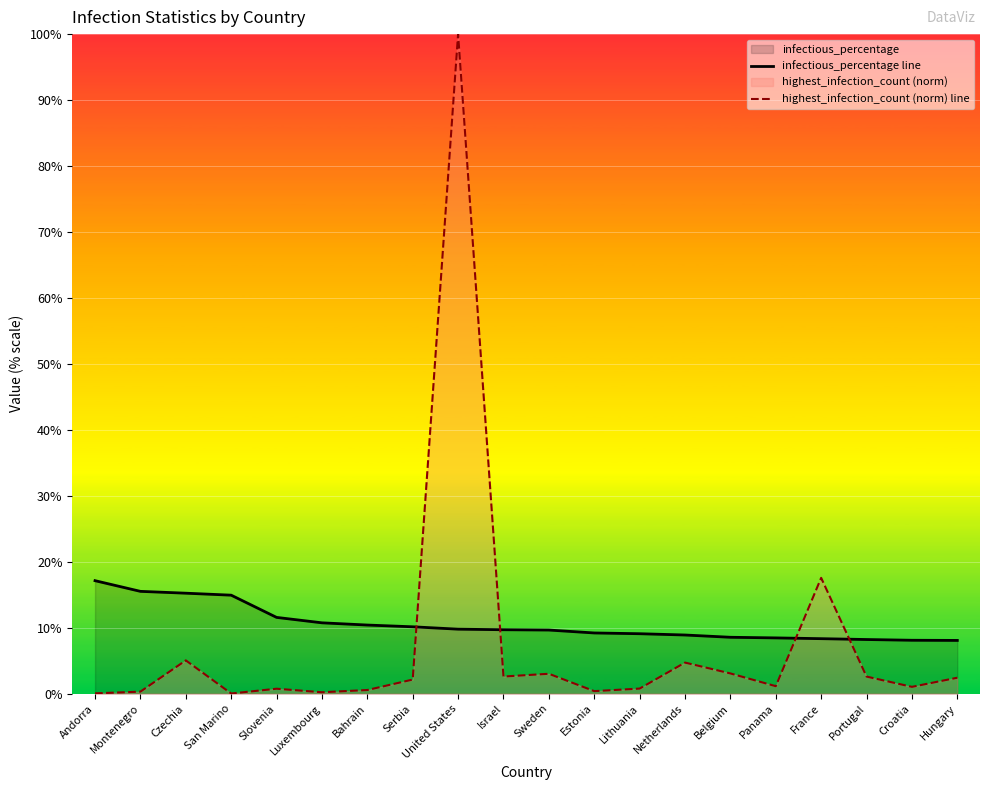

What is the difference between the highest_infection_count (norm) line values at Portugal and Montenegro?

2.3